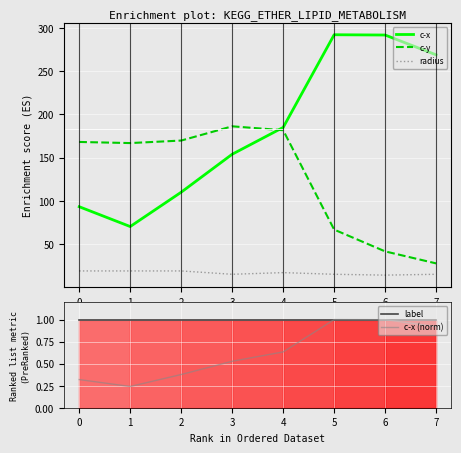

What is the sum of all c-y values?

1008.4